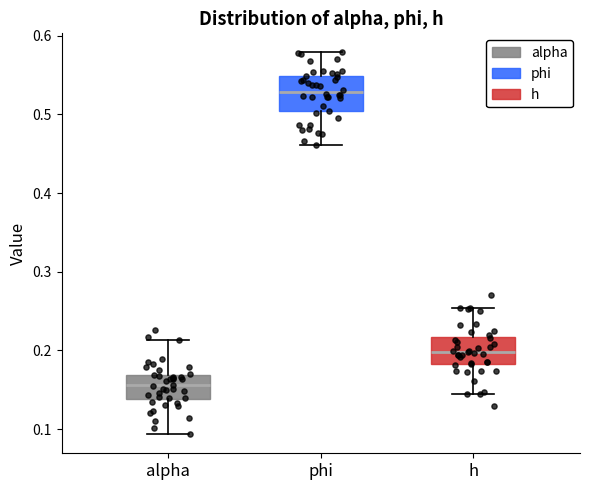

Which box has the highest median line?

phi